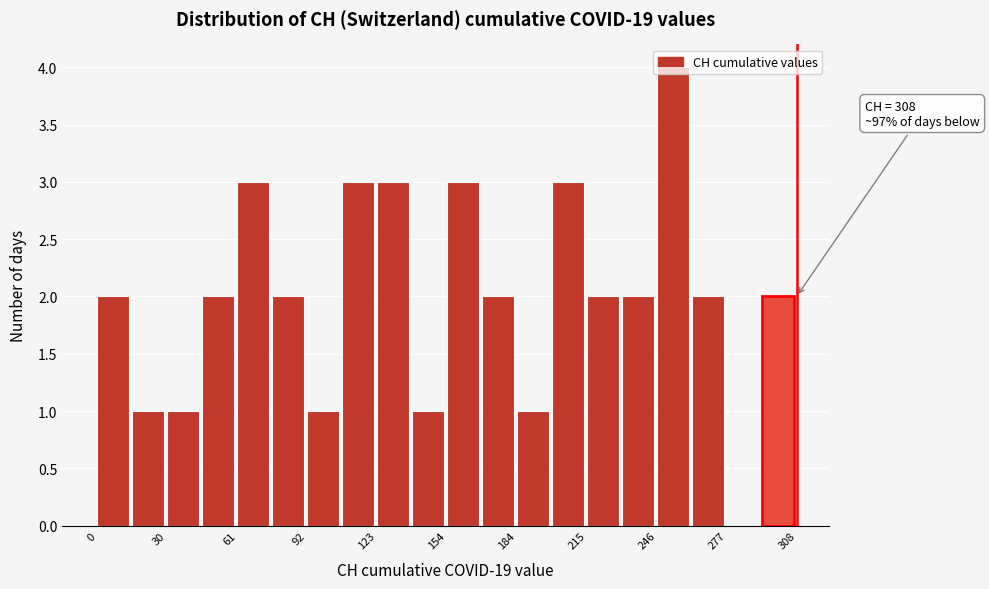

Read against the x-axis, roughly where is the centre of the tallest bar?

255